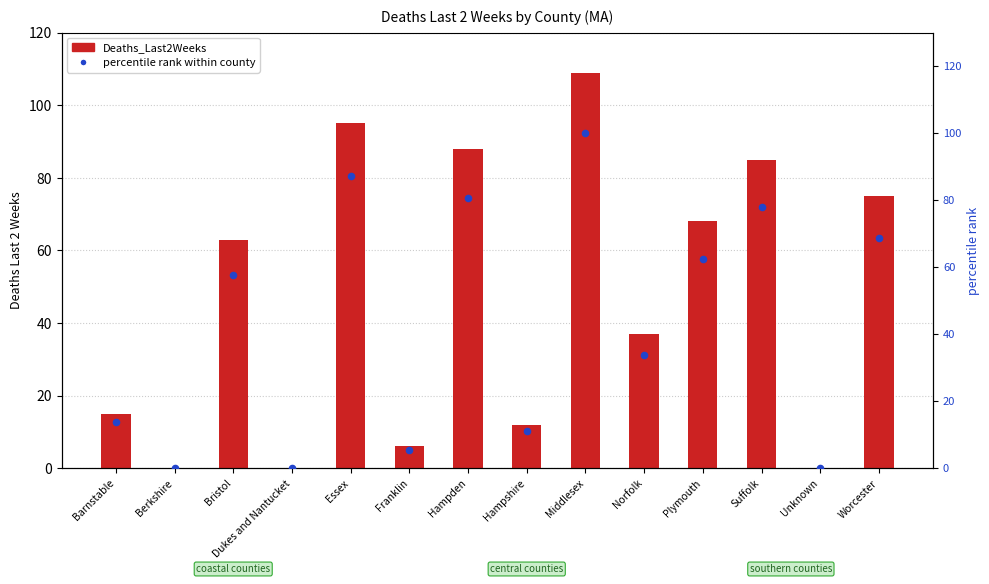

Which series has the largest total across all categories?

Deaths_Last2Weeks